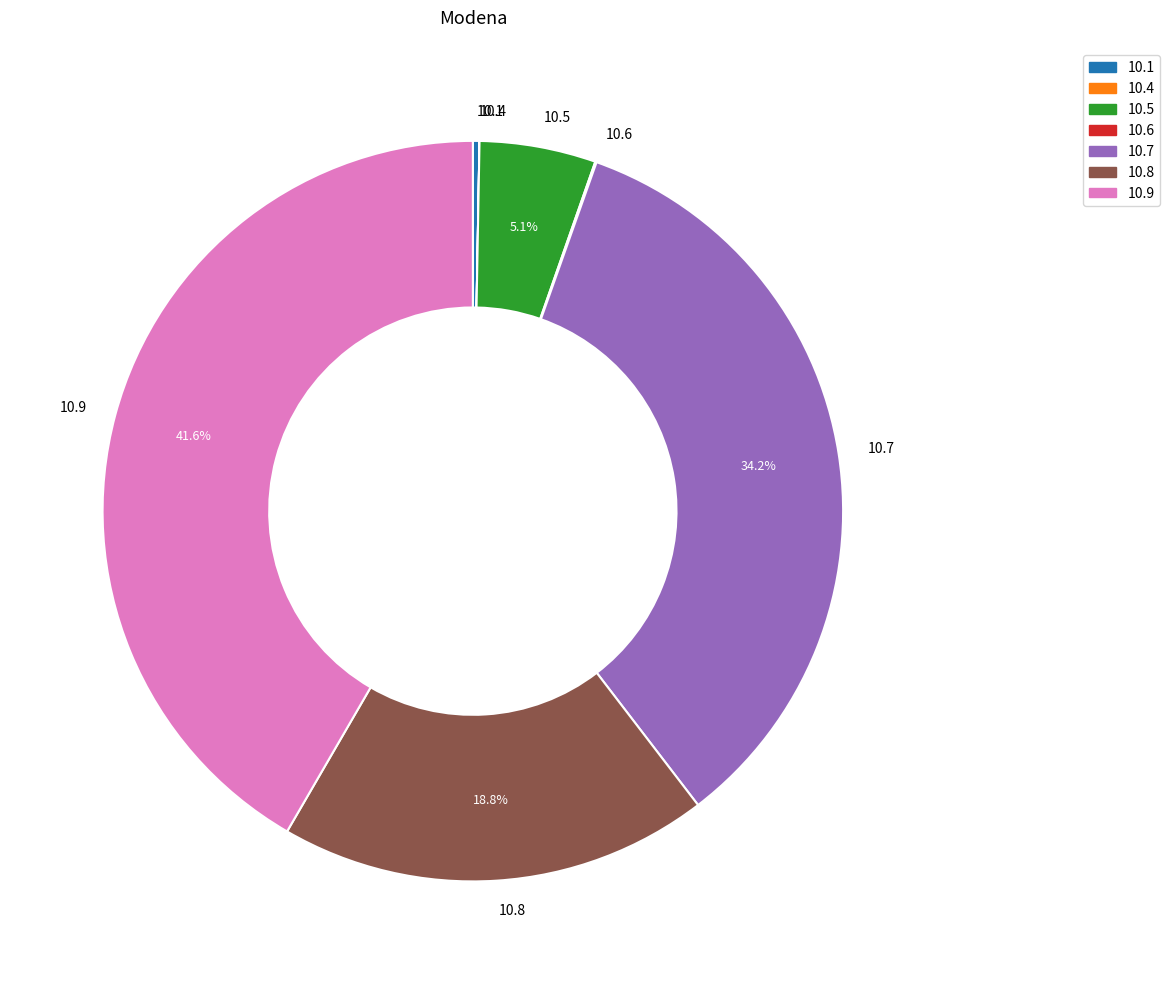

Between 10.8 and 10.9, which is larger?

10.9